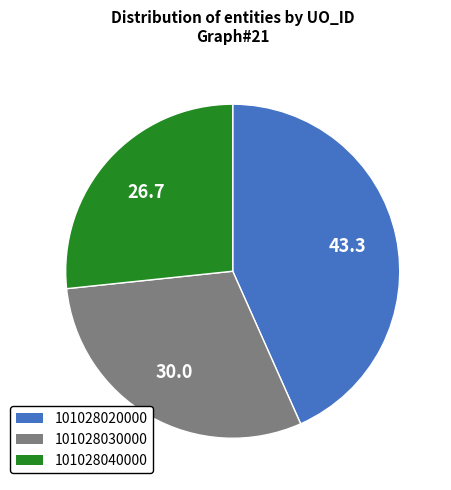

The 101028020000 slice represents 54% of the pie. True or false?

False